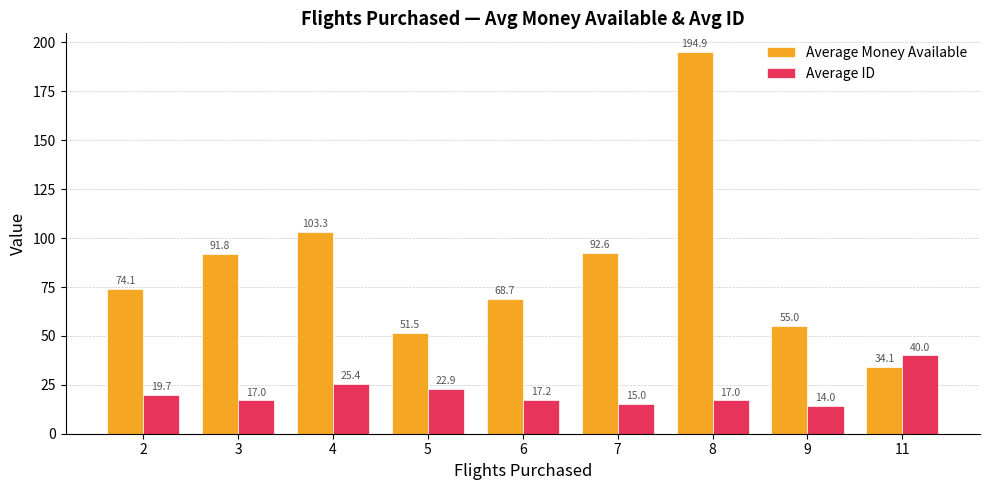

True or false: Average ID has a value of 38.5 at 5.

False